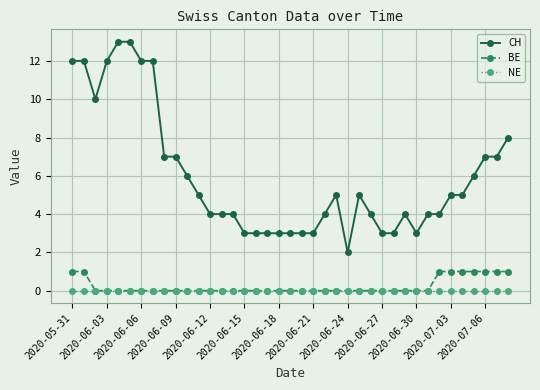

What is the greatest value displayed?

13